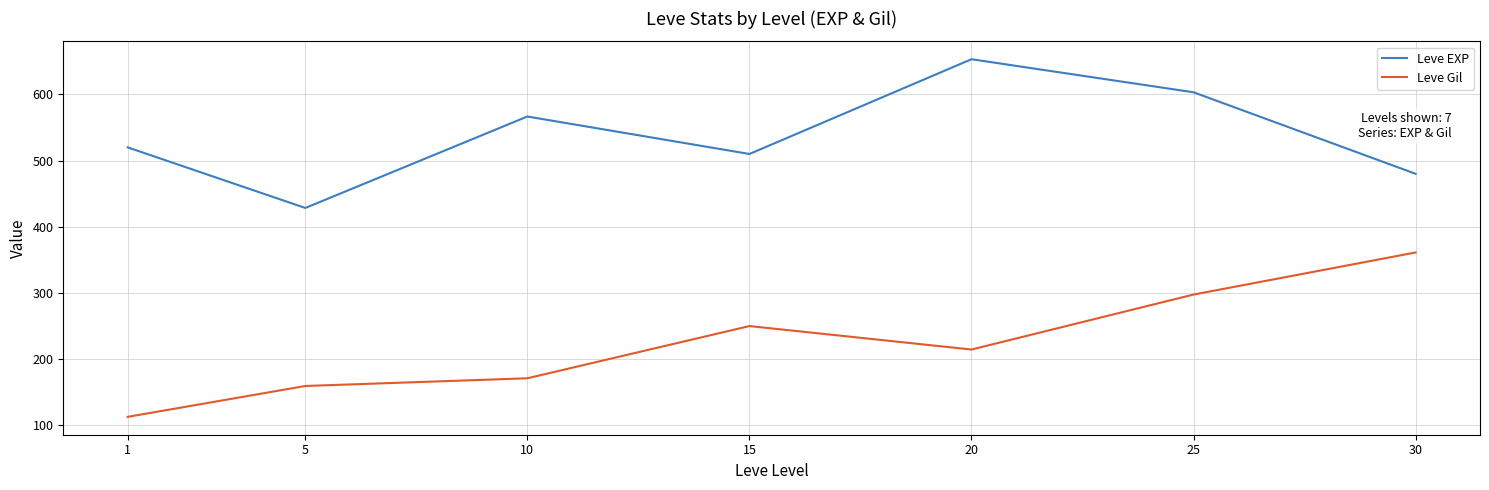

Is it true that Leve EXP equals 603.3 at 25?

True